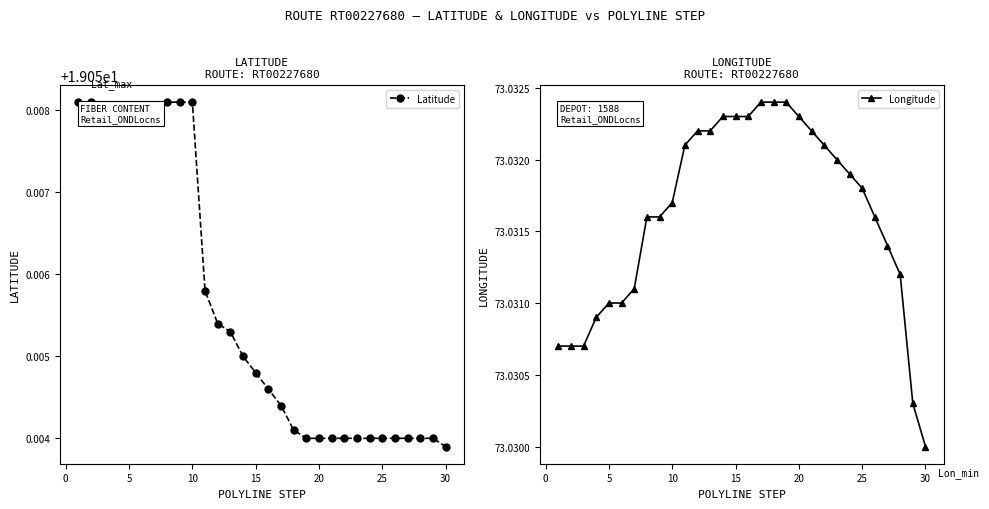

Reading left to right, what are all the values shown in this chart?

Latitude: 19.1	19.1	19.1	19.1	19.1	19.1	19.1	19.1	19.1	19.1	19.1	19.1	19.1	19.1	19.1	19.1	19.1	19.1	19.1	19.1	19.1	19.1	19.1	19.1	19.1	19.1	19.1	19.1	19.1	19.1
Longitude: 73.0	73.0	73.0	73.0	73.0	73.0	73.0	73.0	73.0	73.0	73.0	73.0	73.0	73.0	73.0	73.0	73.0	73.0	73.0	73.0	73.0	73.0	73.0	73.0	73.0	73.0	73.0	73.0	73.0	73.0